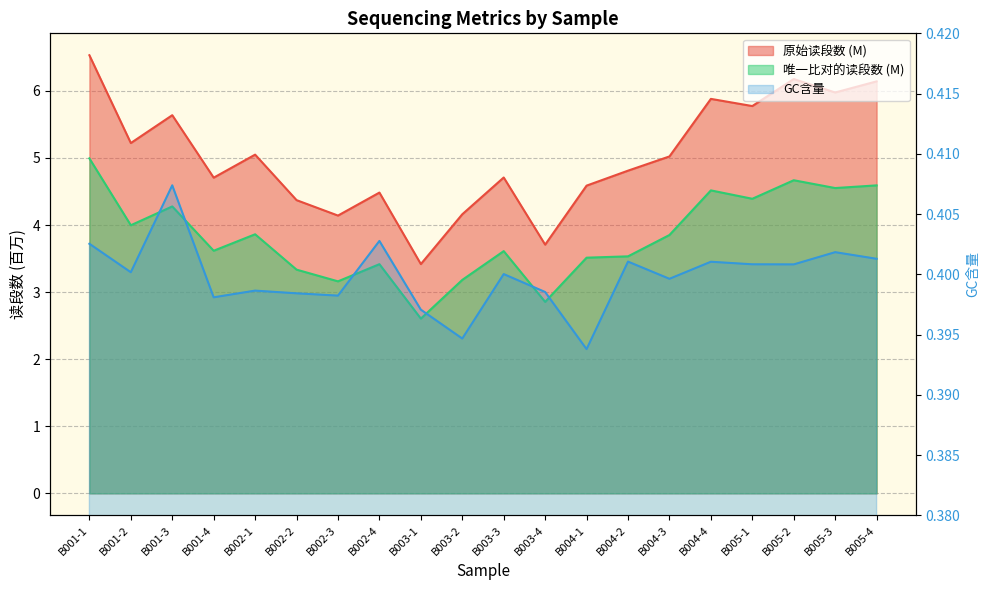

Which category has the lowest value across all series?

B004-1